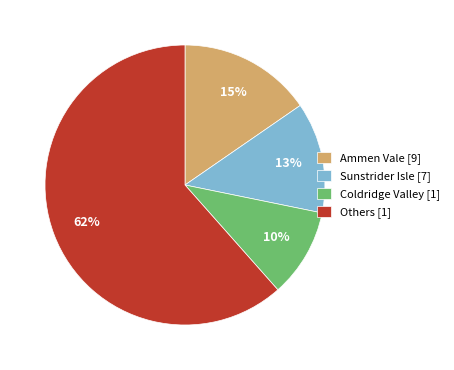

The Ammen Vale [9] slice represents 15% of the pie. True or false?

True